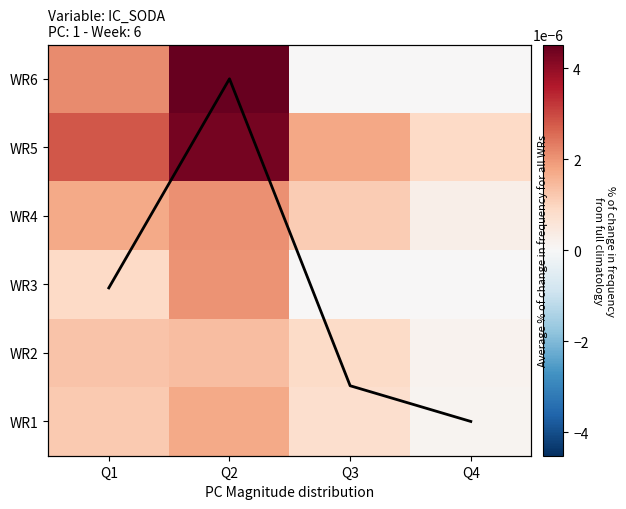

The WR6 series shows 0.0 at Q3. True or false?

True